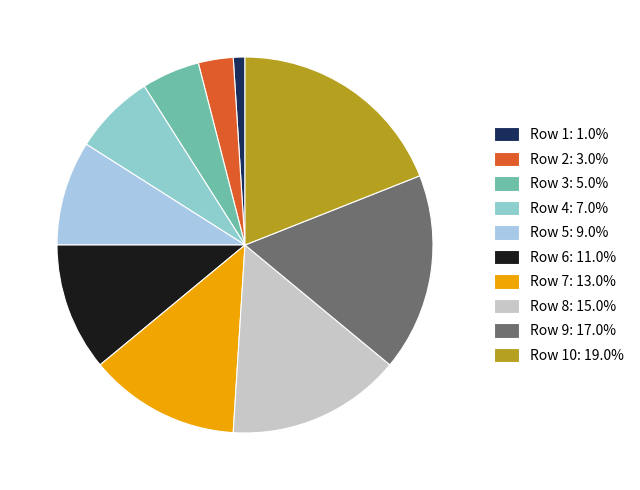

How many slices are in this pie chart?

10